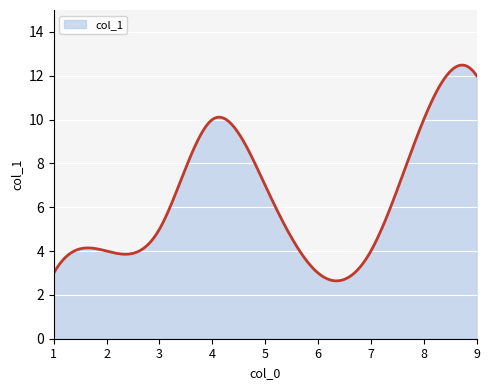

What is the minimum value shown in the chart?

2.6